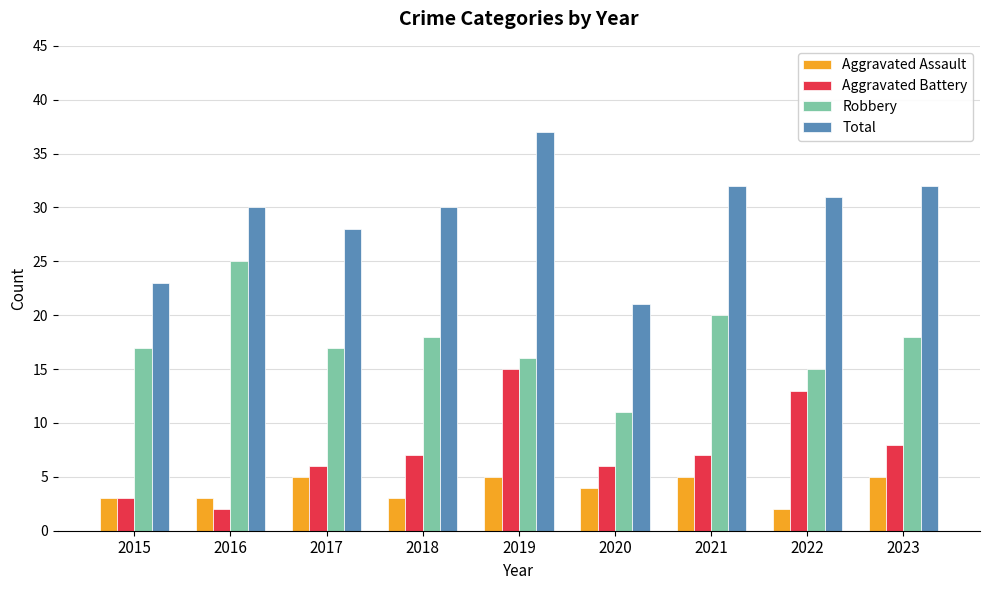

Which series has the widest spread of values?

Total